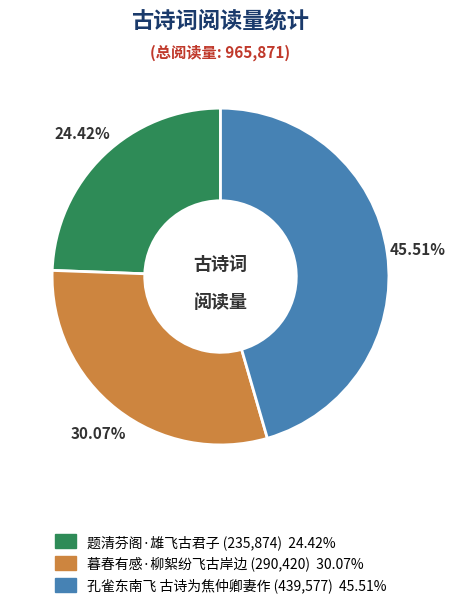

Which category has the smallest portion of the pie?

题清芬阁·雄飞古君子